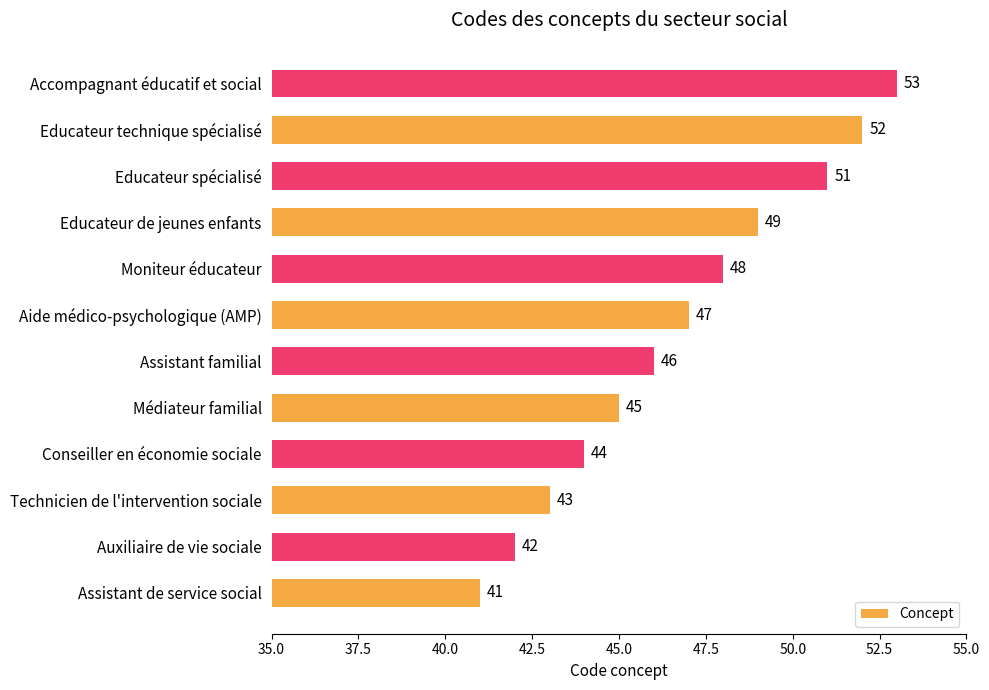

What is the average value?

47